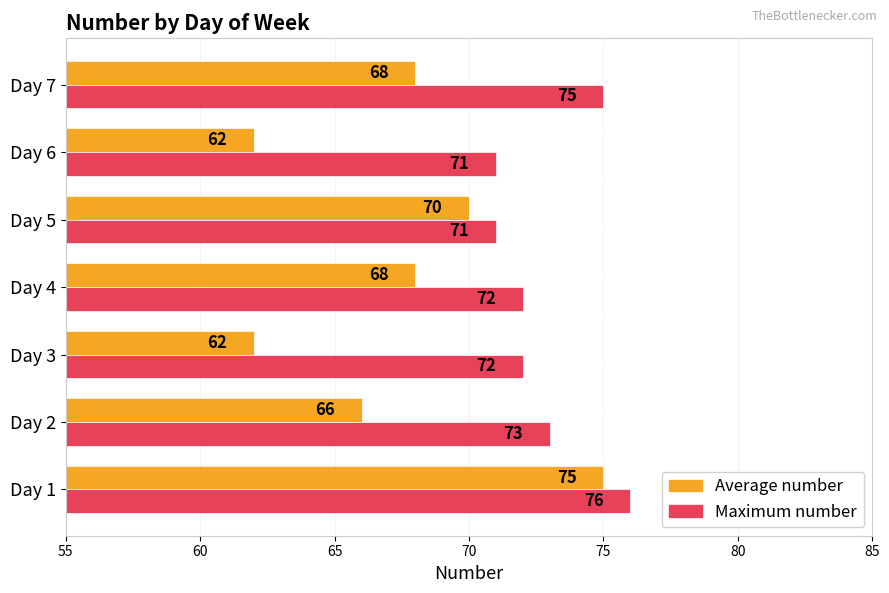

Which series changed the most between Day 6 and Day 7?

Average number